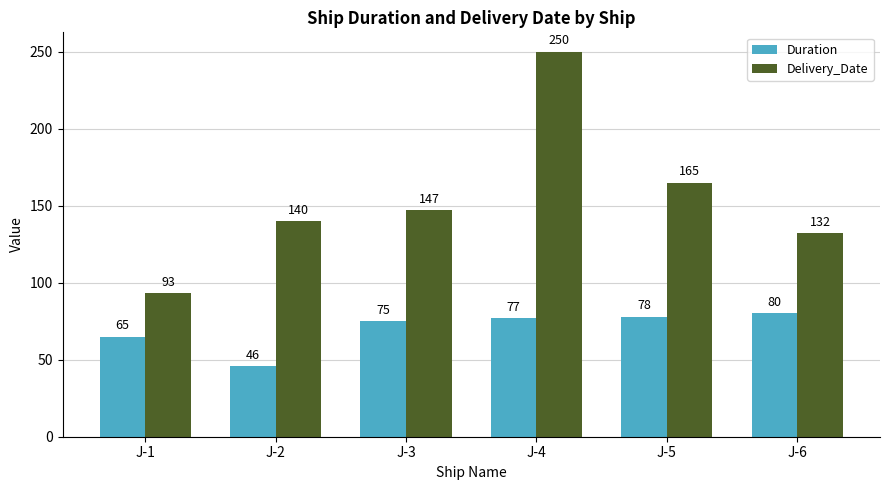

What is the difference between the Delivery_Date values at J-5 and J-2?

25